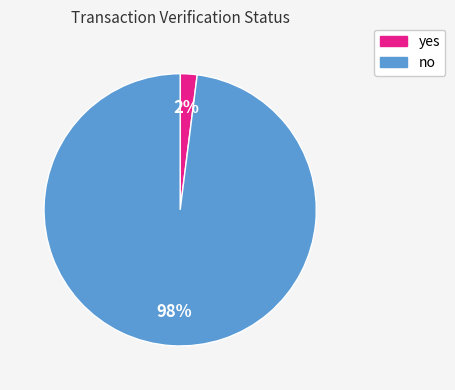

How many slices are in this pie chart?

2